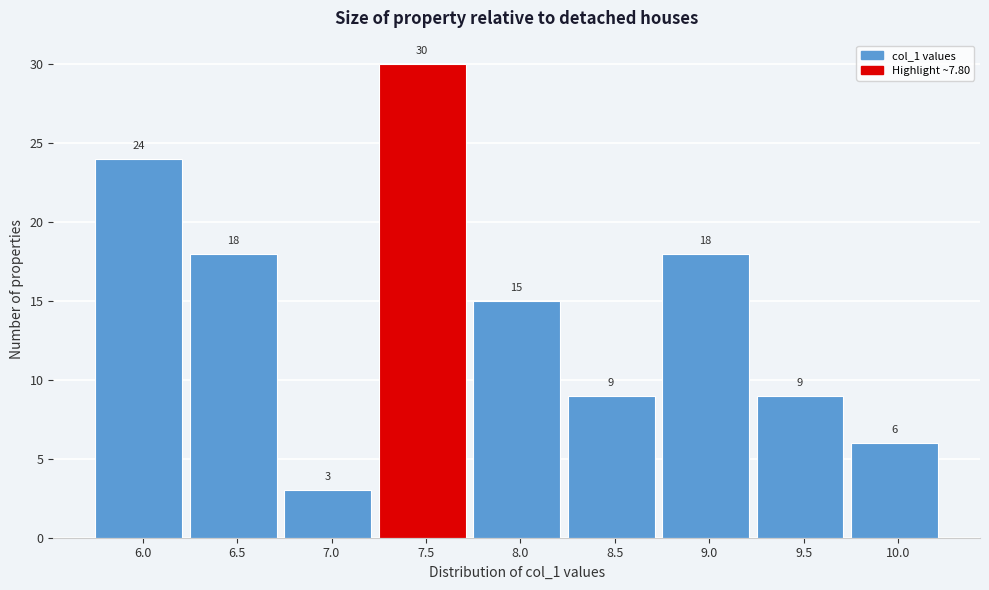

Reading left to right, extract all data points from this chart.

6.0=24	6.5=18	7.0=3	7.5=30	8.0=15	8.5=9	9.0=18	9.5=9	10.0=6